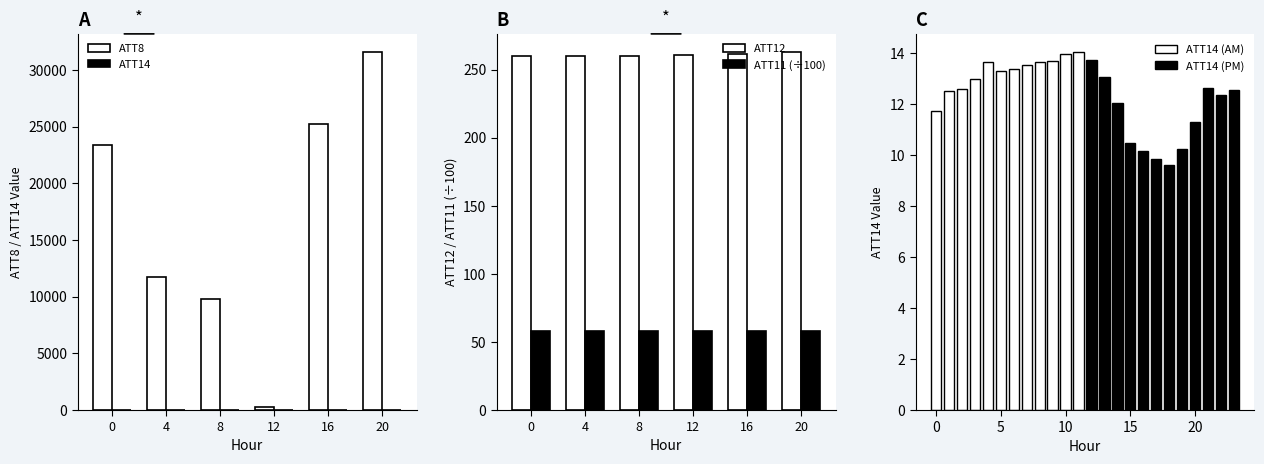

Which series changed the most between 7 and 14?

ATT8